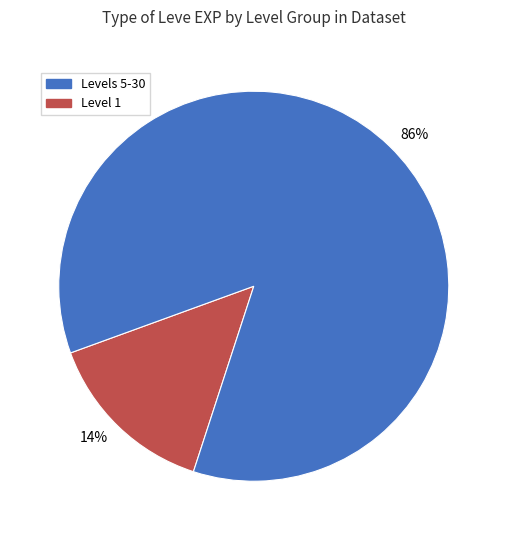

Is the sum of 86% and 14% greater than half?

Yes